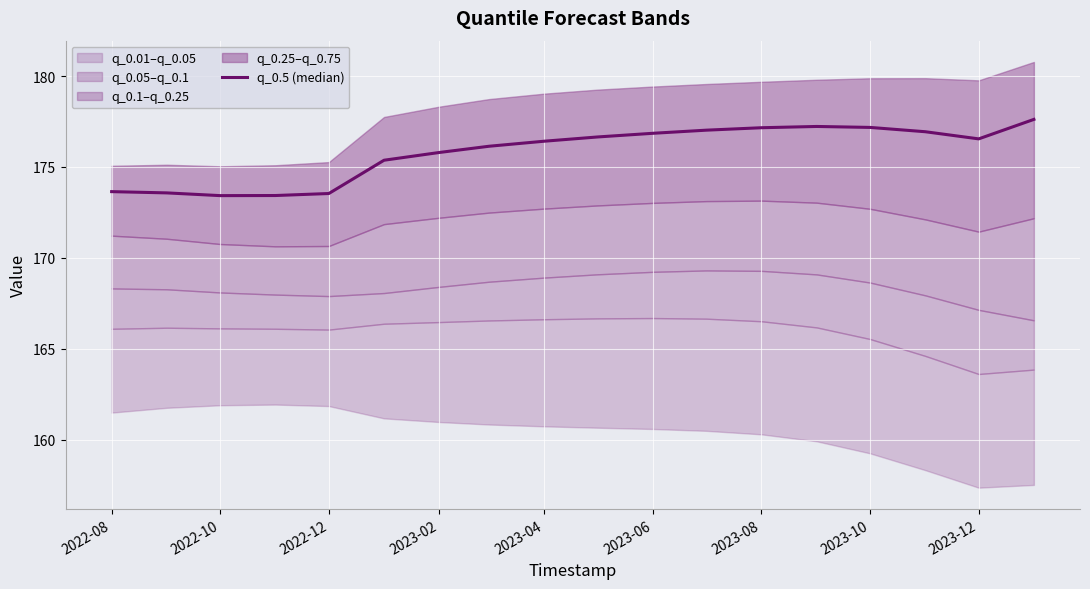

How many lines are shown in the chart?

1